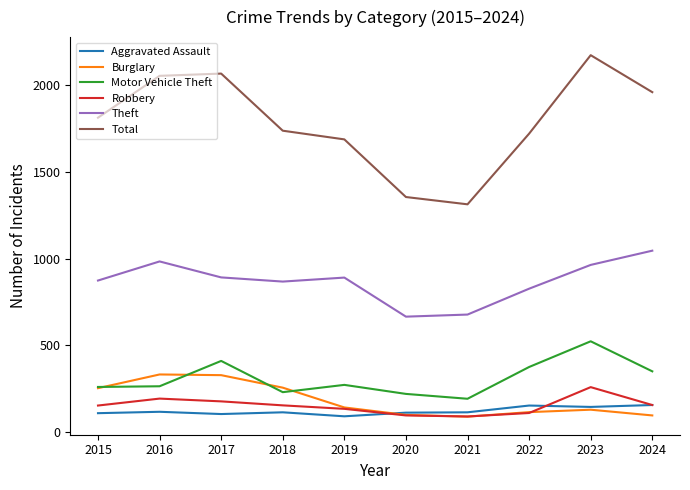

What are all the series names shown in the legend?

Aggravated Assault, Burglary, Motor Vehicle Theft, Robbery, Theft, Total